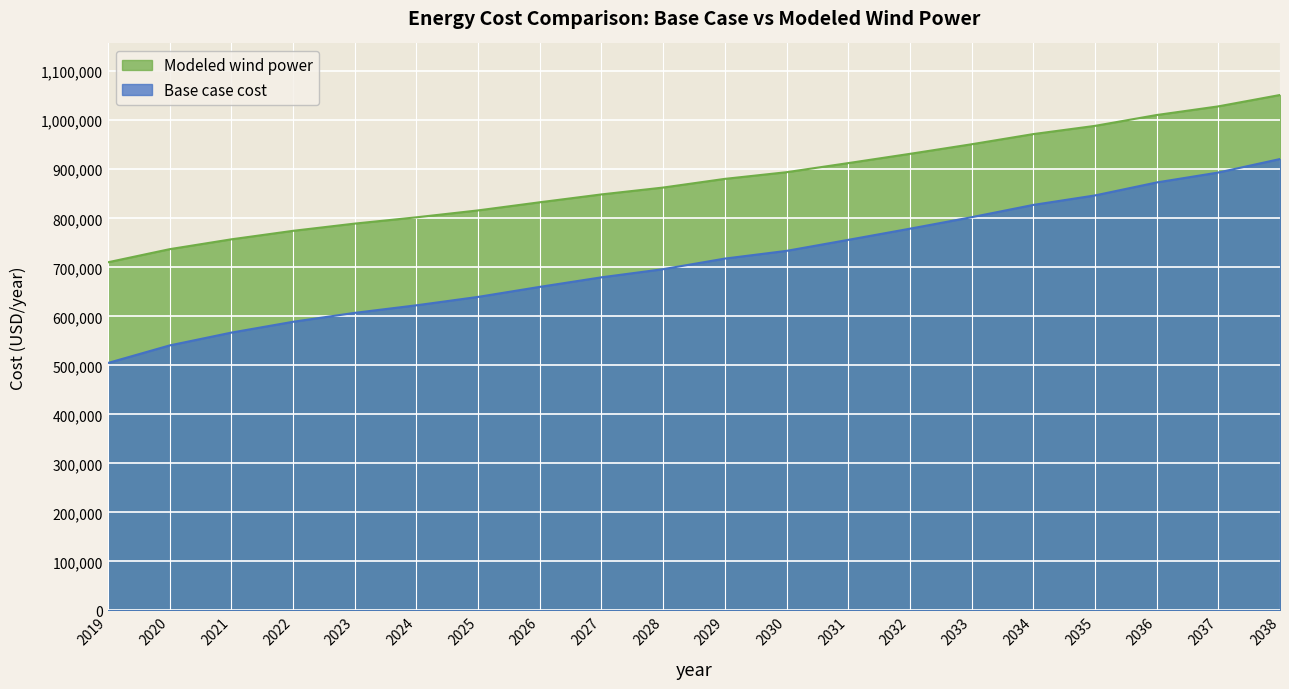

What is the difference between the Modeled wind power values at 2026 and 2019?

122409.9